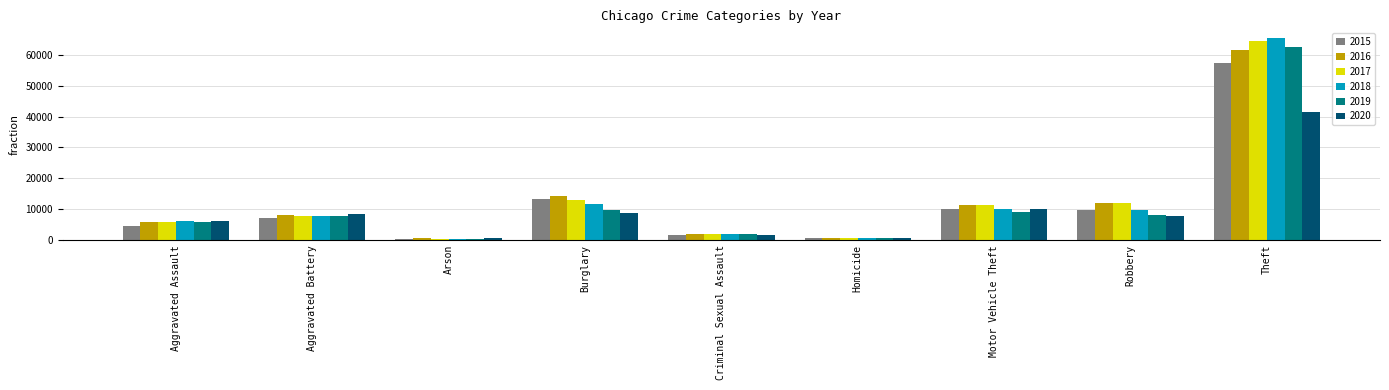

True or false: 2020 has a value of 16944 at Theft.

False